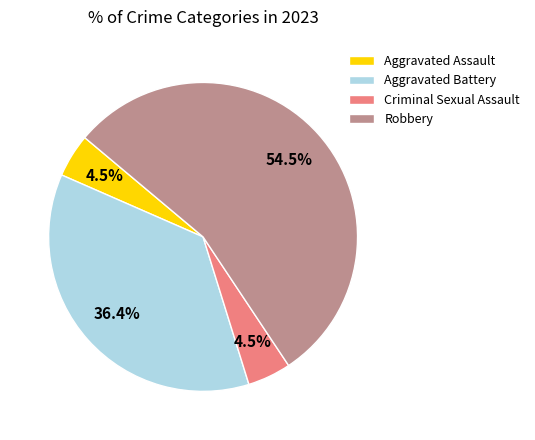

What percentage is NOT represented by Aggravated Battery?

63.6%